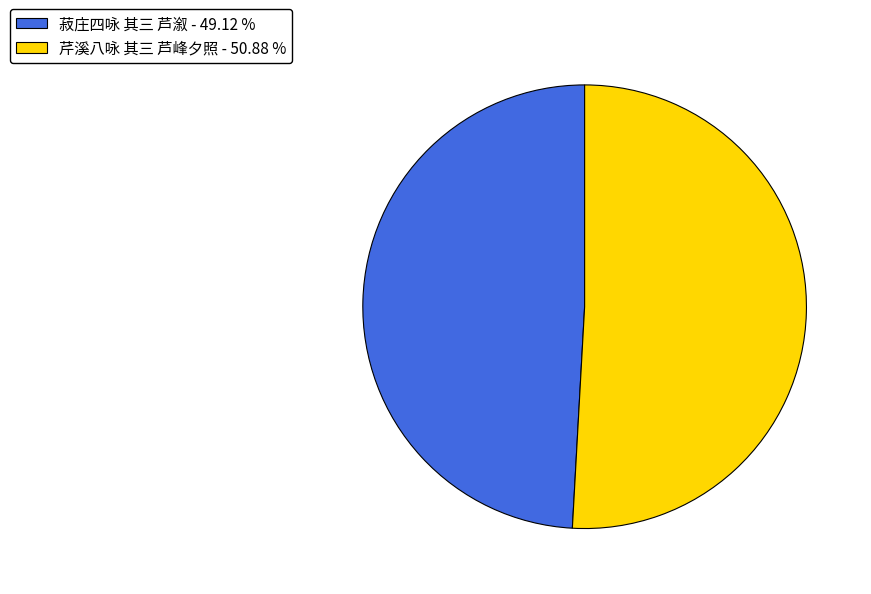

What is the ratio of the value at 菽庄四咏 其三 芦溆 to the value at 芹溪八咏 其三 芦峰夕照?

1.0